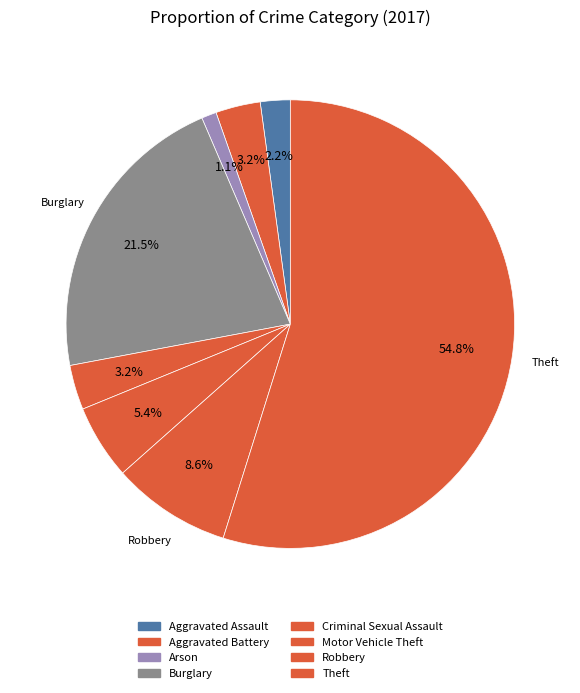

Combined, do Aggravated Battery and Robbery account for over 50%?

No